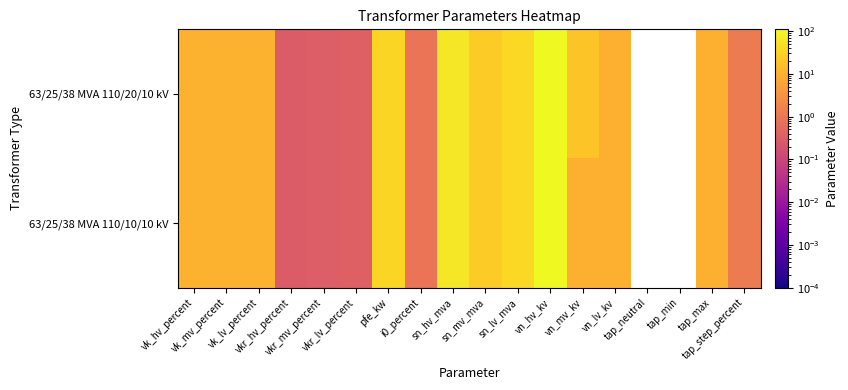

Between vn_lv_kv and sn_mv_mva, which is larger?

sn_mv_mva